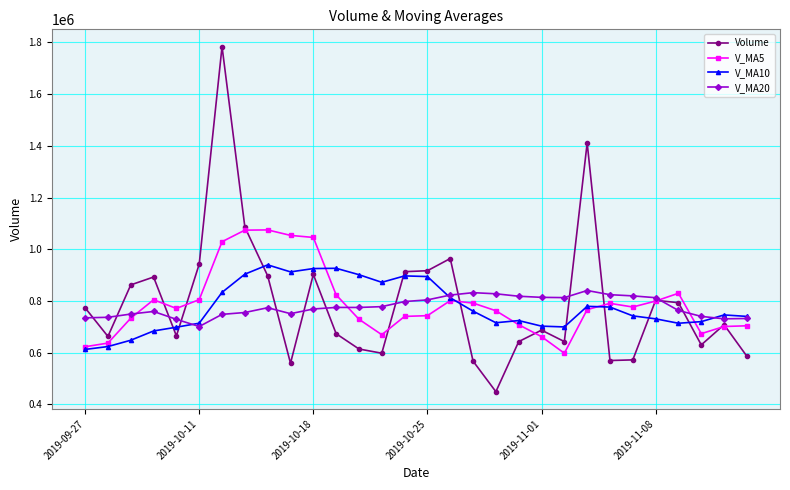

Which series has the widest spread of values?

Volume